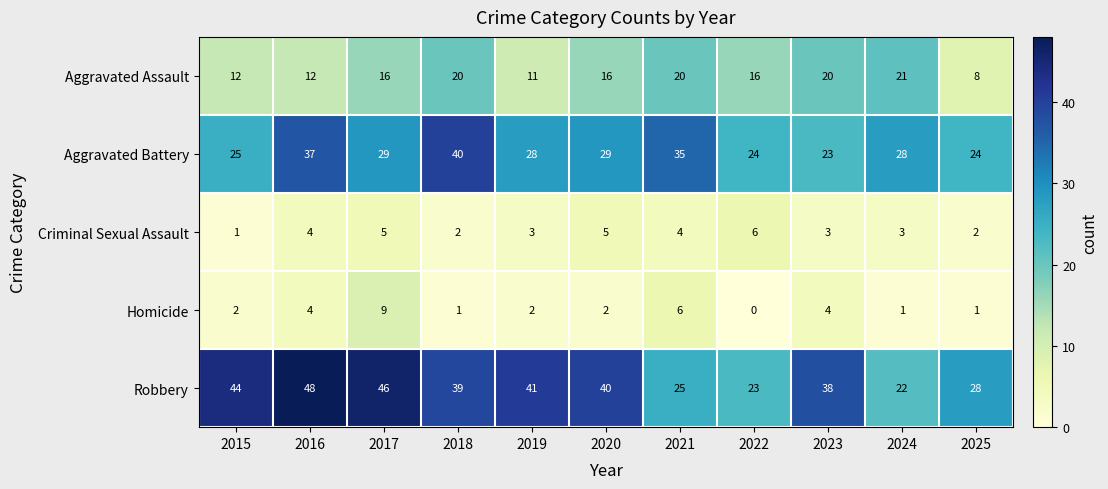

Where does the Aggravated Battery series first go above 28?

2016